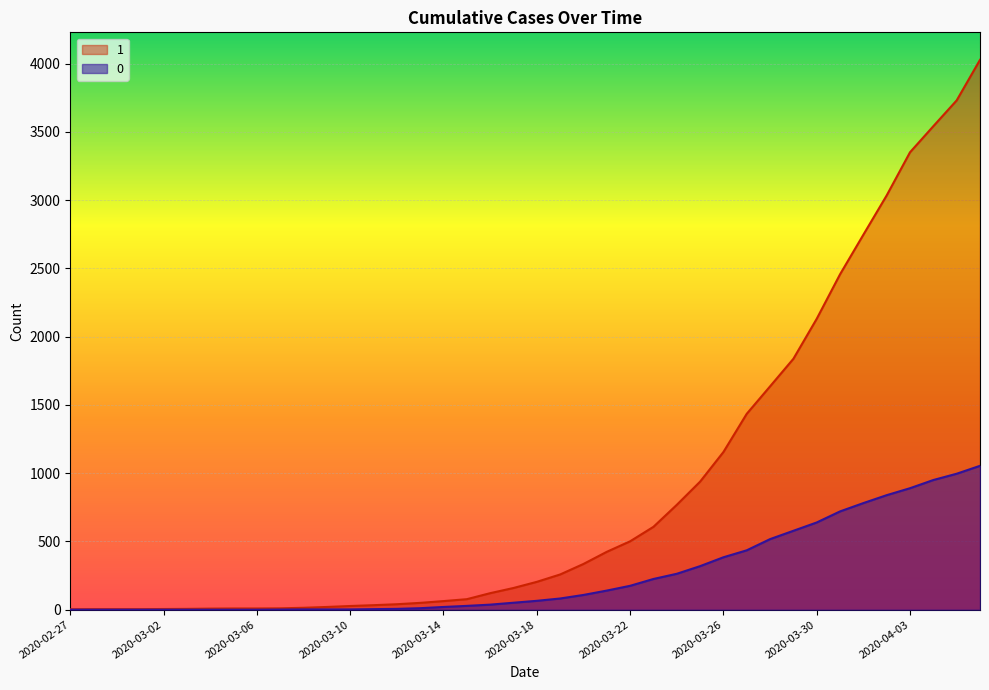

The 1 series shows 2347 at 2020-03-28. True or false?

False